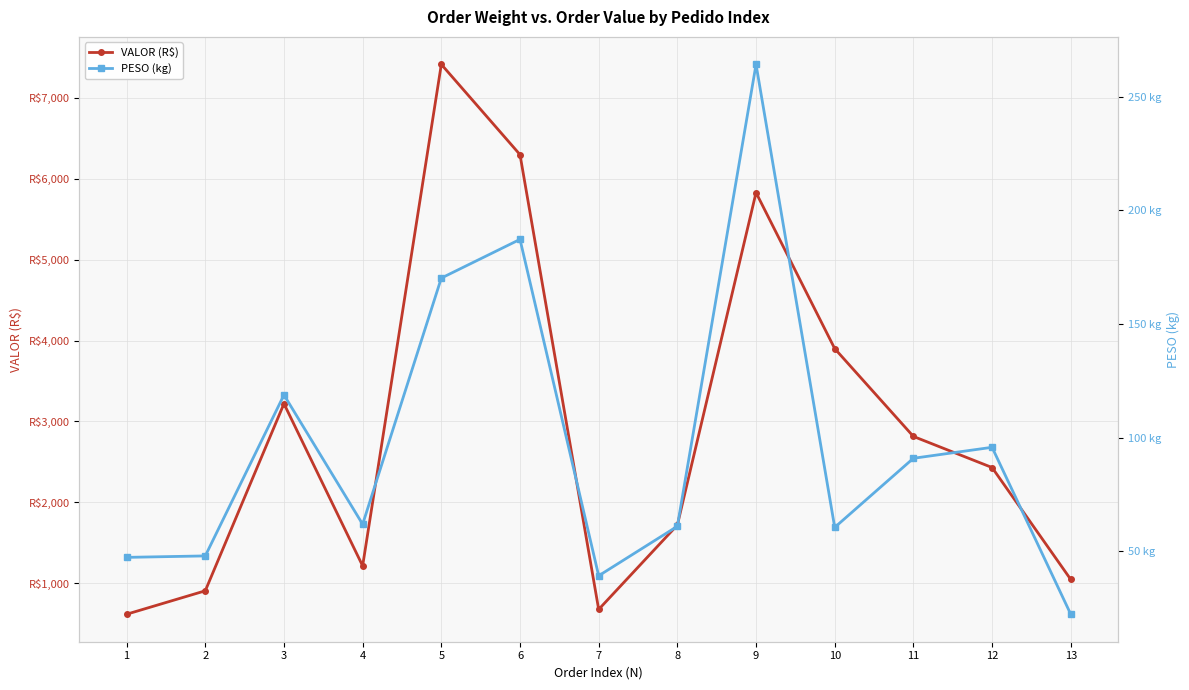

What is the spread (max minus min) of values at 1?

571.2